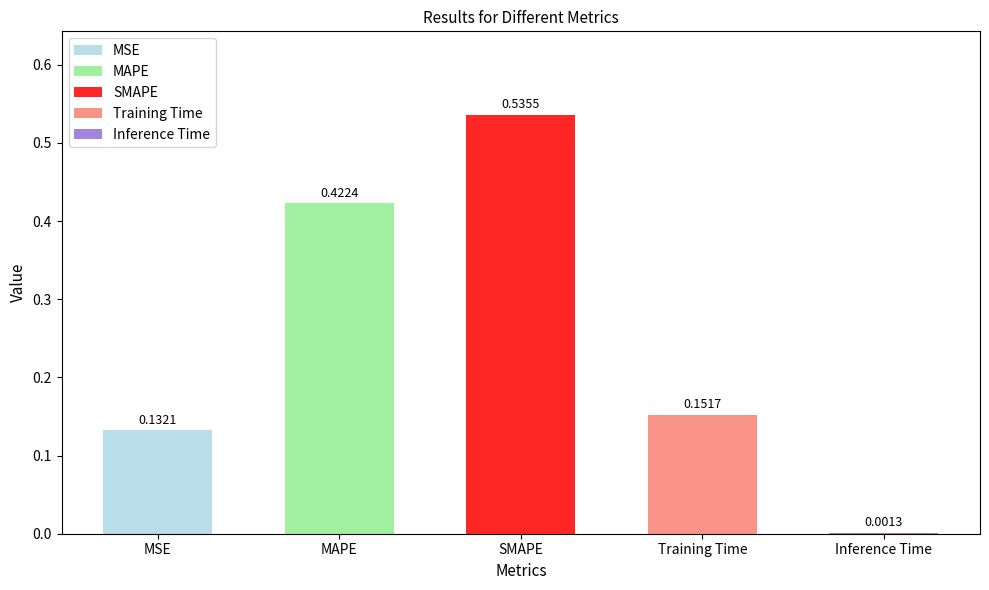

What is the change in value from MSE to SMAPE?

+0.4